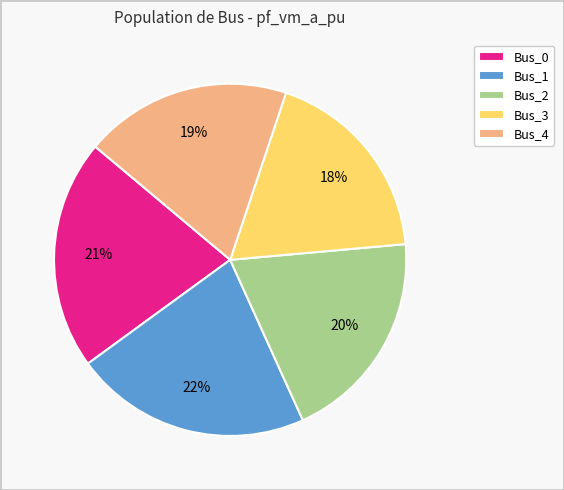

Approximately how many times larger is the value at Bus_0 compared to Bus_1?

1.0